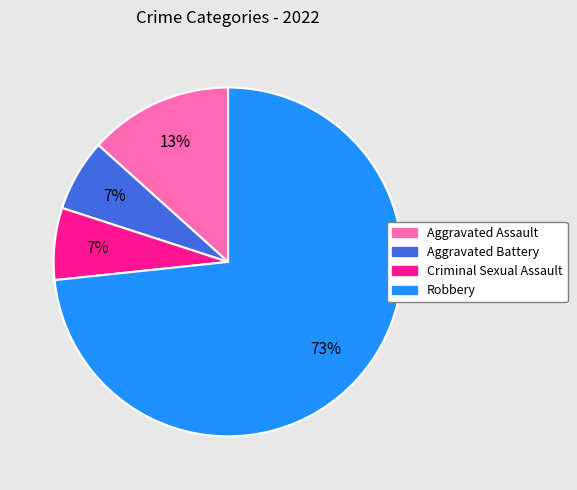

Which slice is the largest?

Robbery